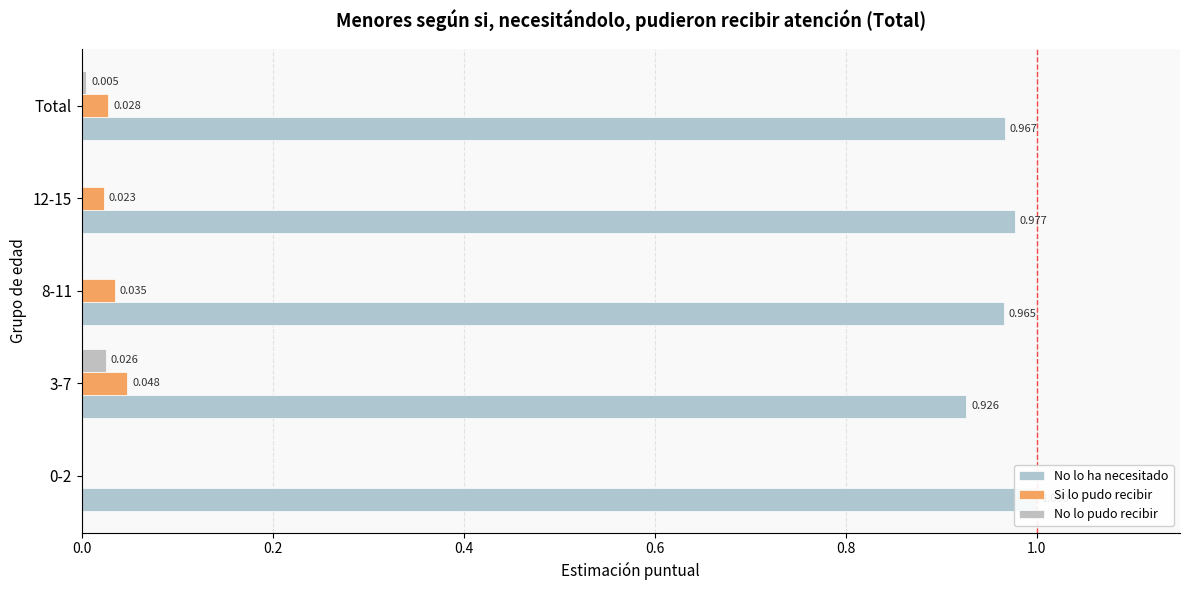

At 3-7, list the series in order from largest to smallest.

No lo ha necesitado, Si lo pudo recibir, No lo pudo recibir